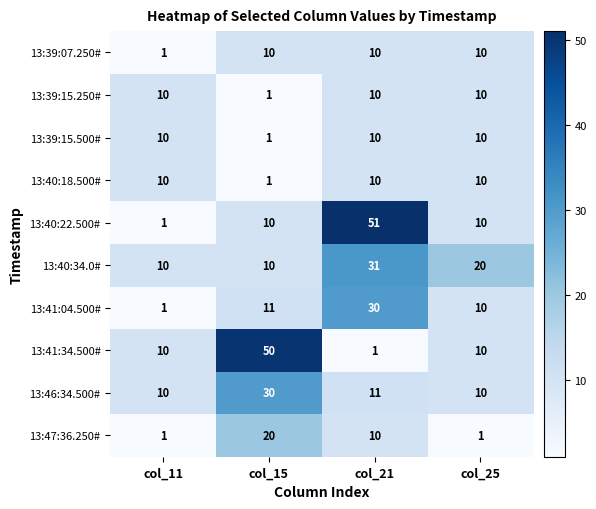

The value of 13:41:34.500# at col_21 is 1. True or false?

True